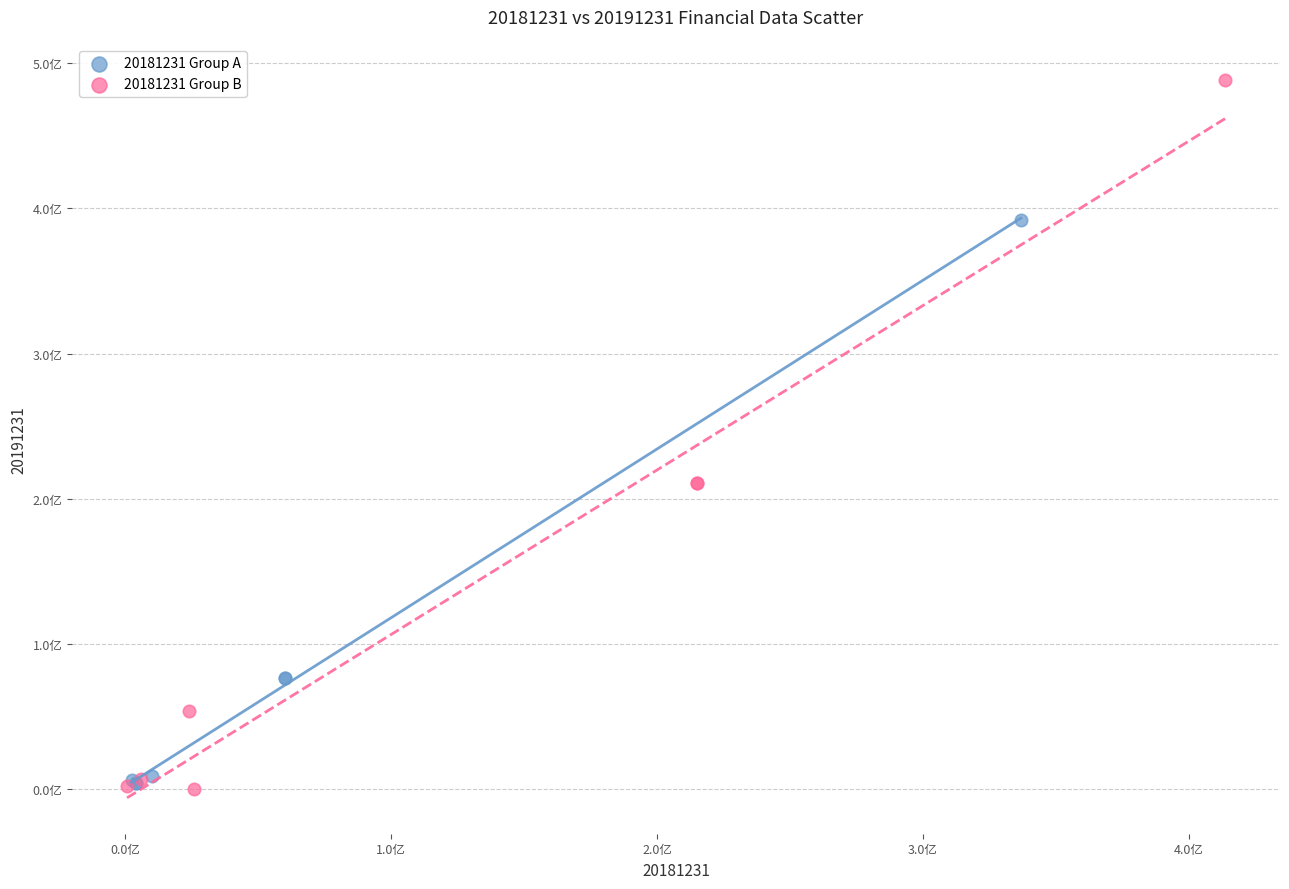

Which series contains the highest Y value?

20181231 Group B